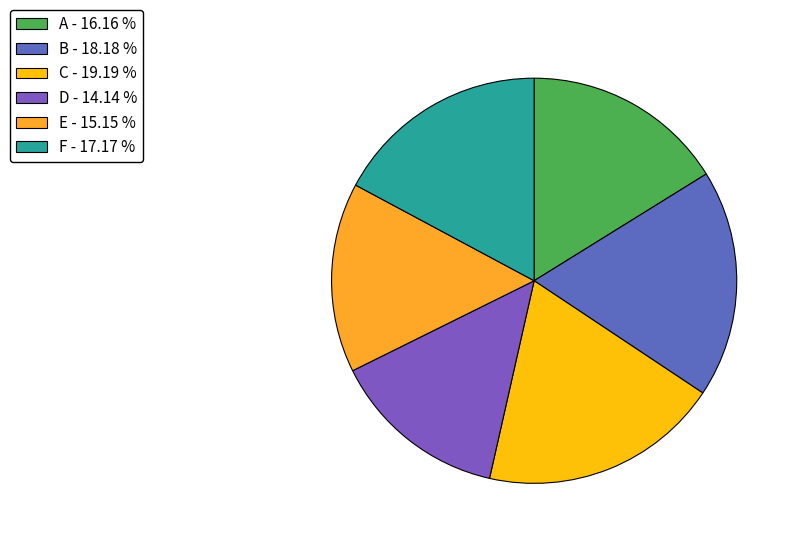

Does F account for over 50% of the chart?

No